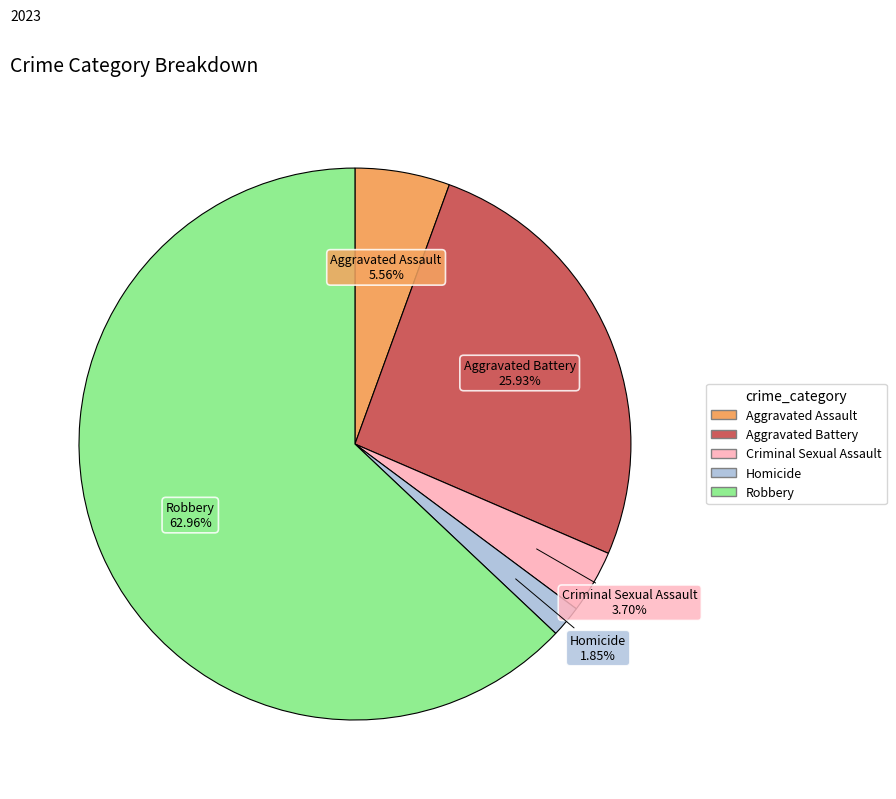

To the nearest percent, what is the average slice percentage?

20%